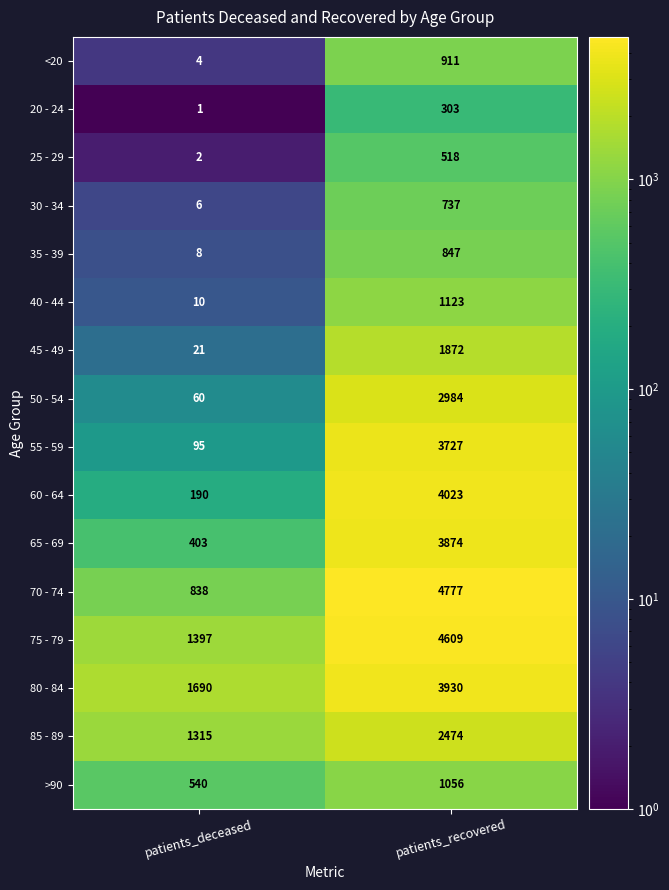

What is the sum of all 75 - 79 values?

6006